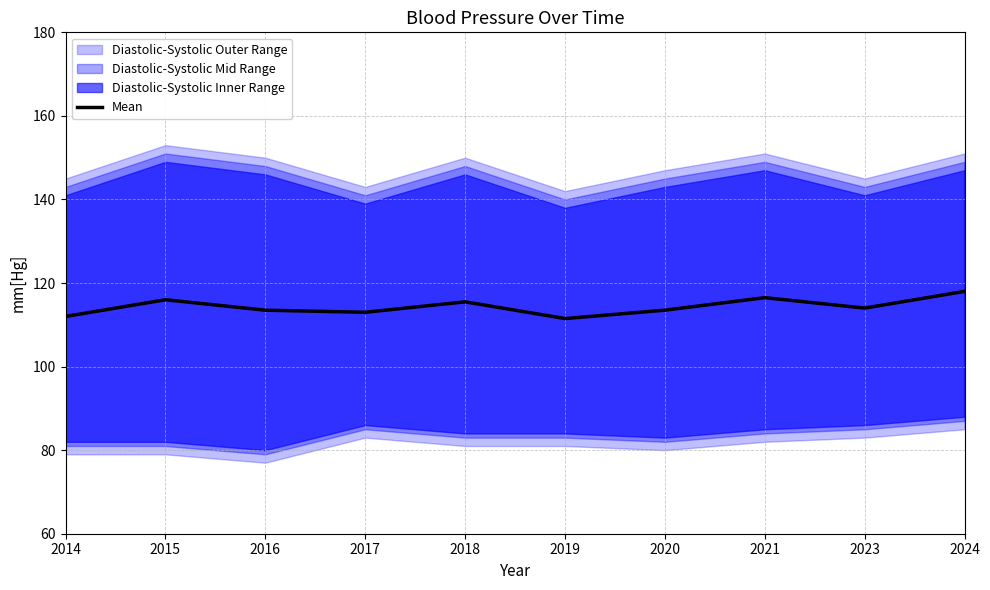

Rank the categories by value from highest to lowest.

2024, 2021, 2015, 2018, 2023, 2016, 2020, 2017, 2014, 2019